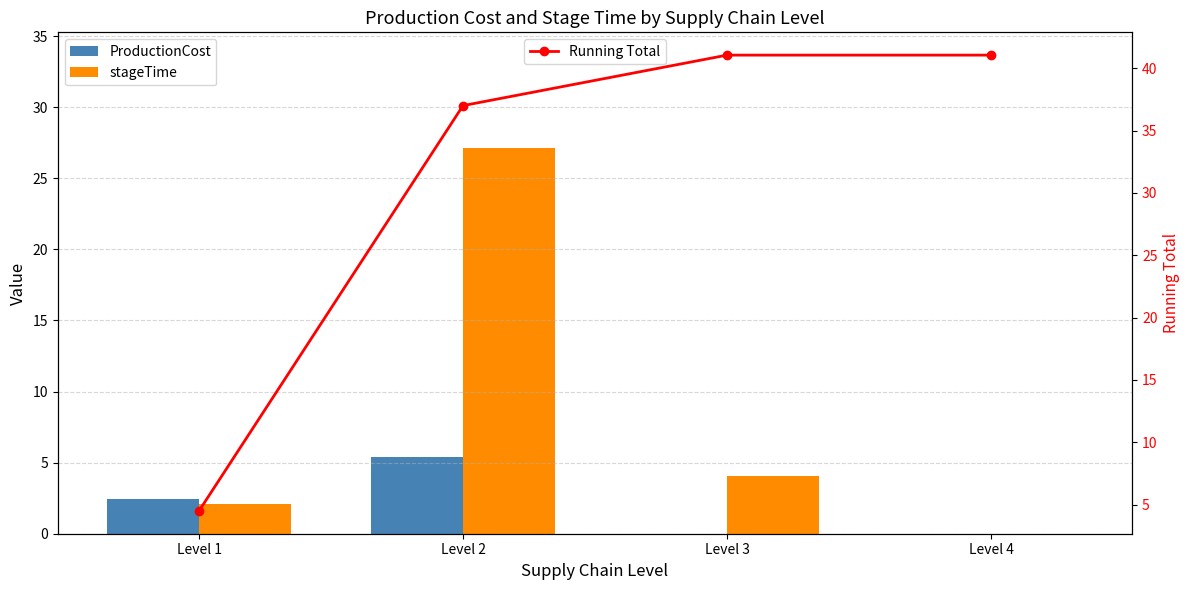

What is the maximum value shown in the chart?

41.1